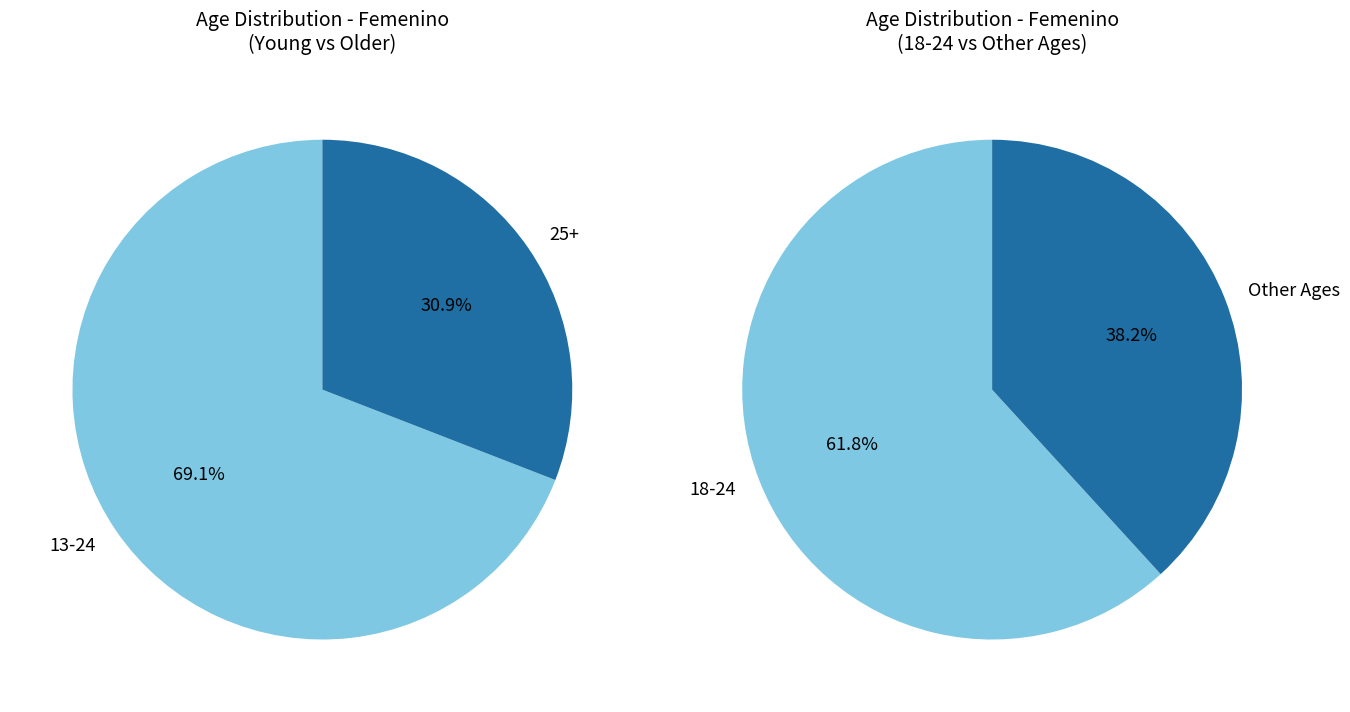

To the nearest percent, what percentage of the pie is 13-17?

7%